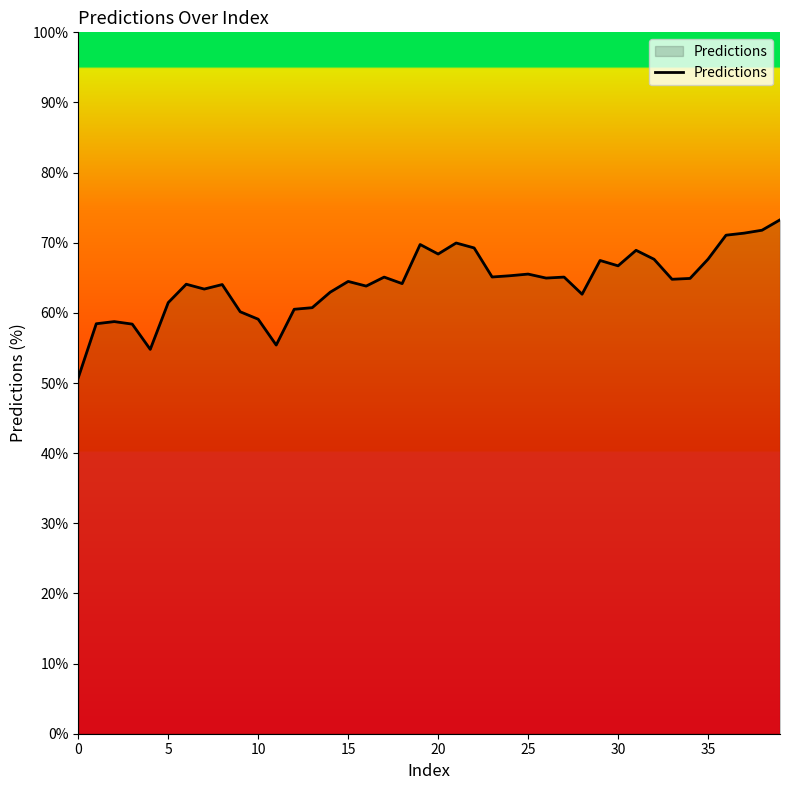

What is the difference between the maximum and minimum values?

22.5